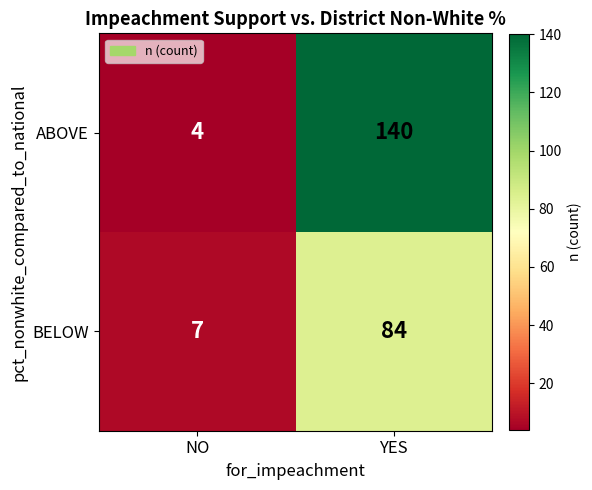

Rank the series by their maximum value, from highest to lowest.

ABOVE, BELOW